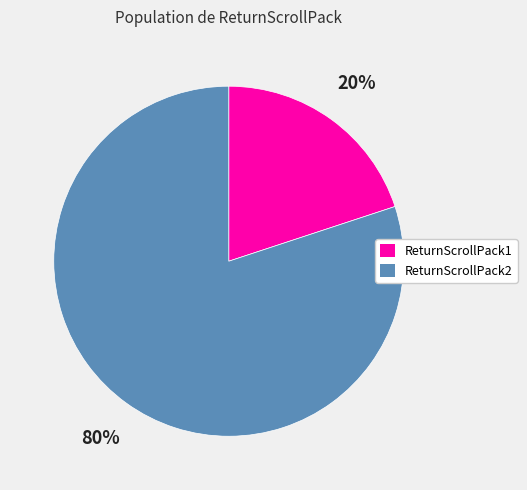

What percentage is the ReturnScrollPack1 slice, to the nearest percent?

20%